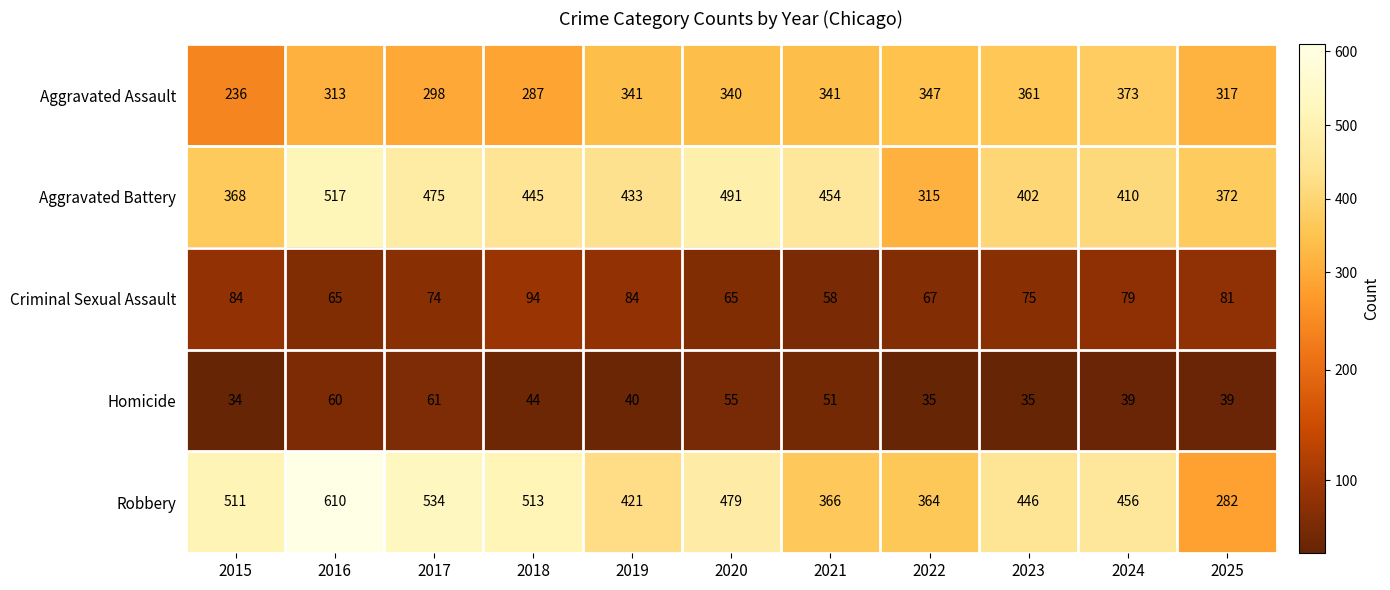

The value of Robbery at 2022 is 580. True or false?

False